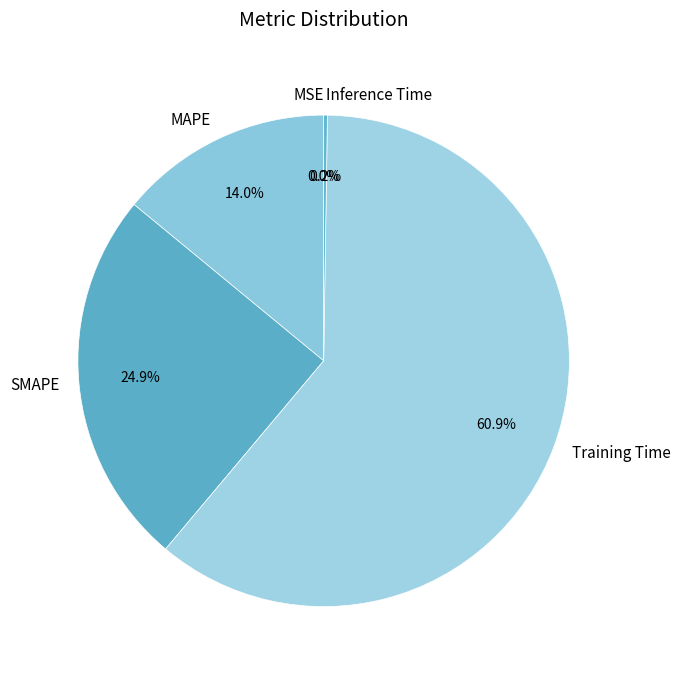

Combined, what portion of the pie is MAPE and Training Time?

74.9%